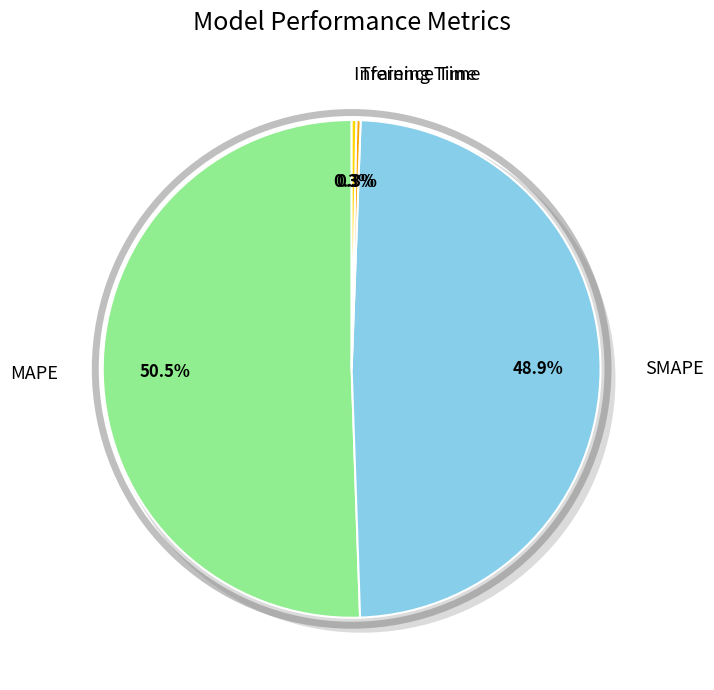

Does MAPE represent more than half of the total?

Yes